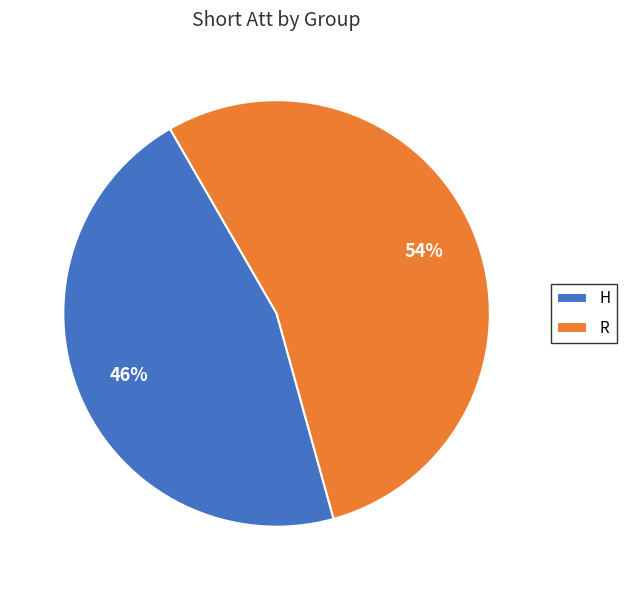

To the nearest percent, what is the difference between the largest and smallest slice percentages?

8%